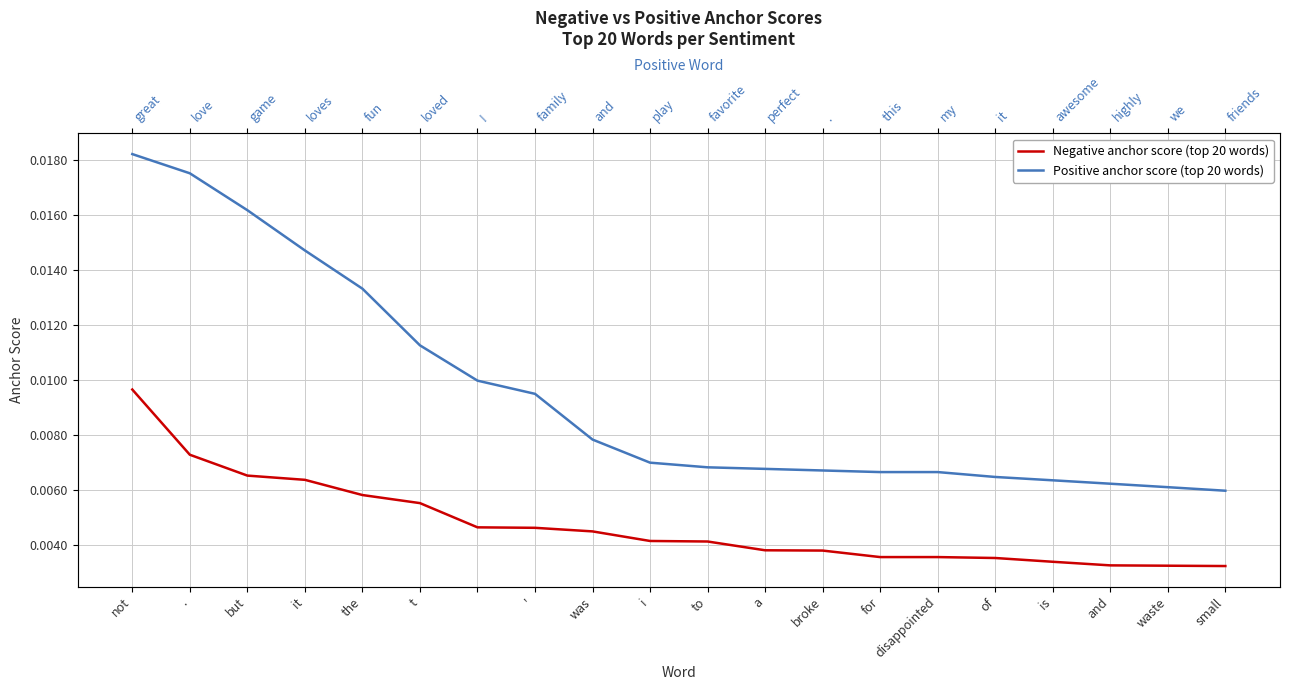

List the series in order of their peak value, highest first.

Positive anchor score (top 20 words), Negative anchor score (top 20 words)